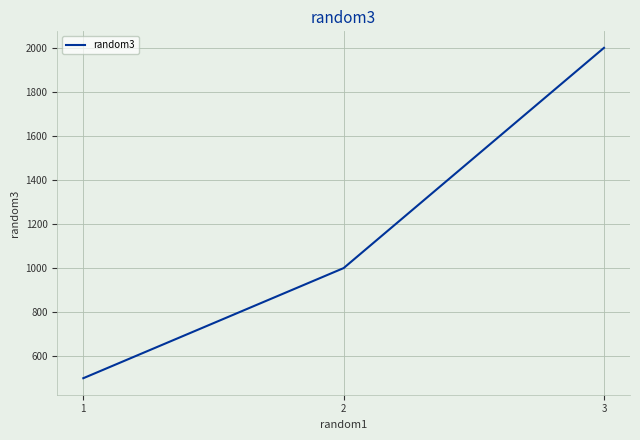

The value at 1 is 103. True or false?

False